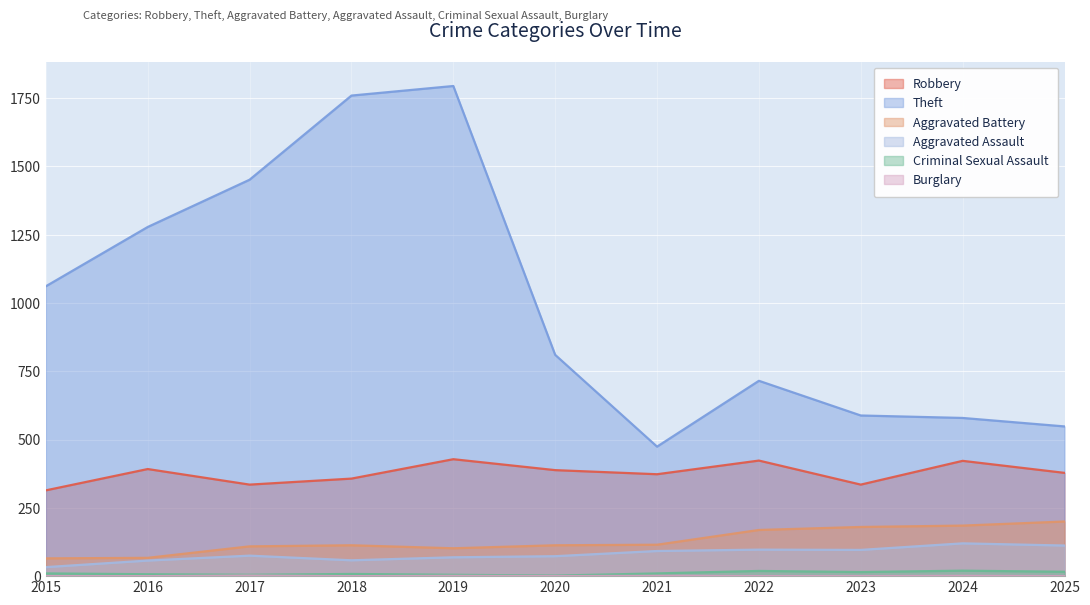

The Burglary series shows 0 at 2022. True or false?

True